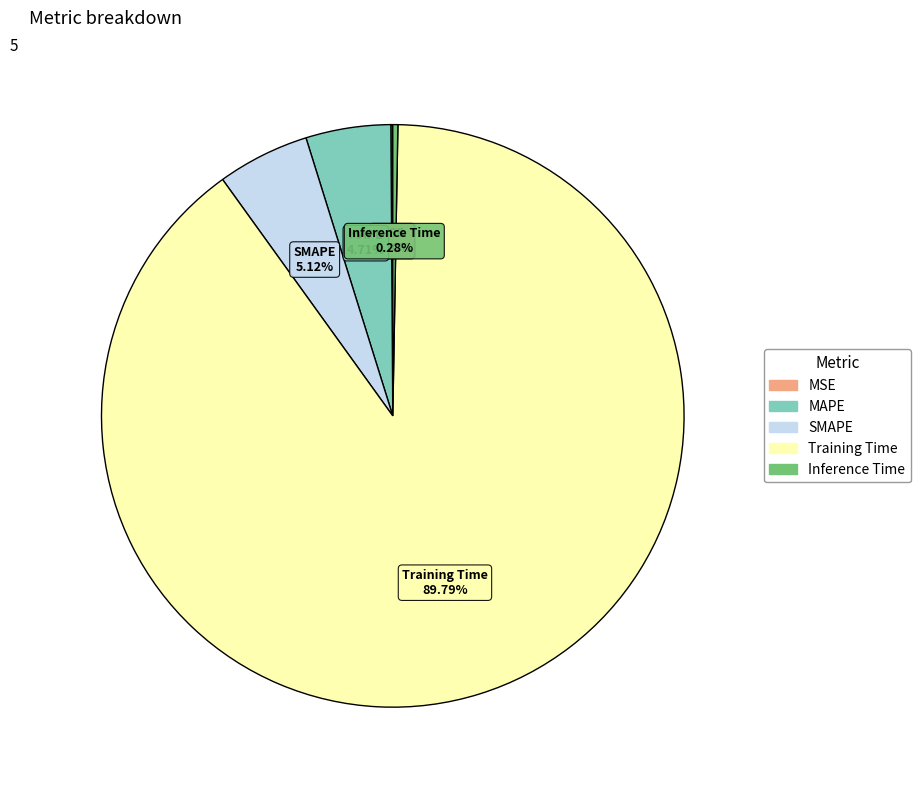

Is Inference Time the majority of the pie?

No